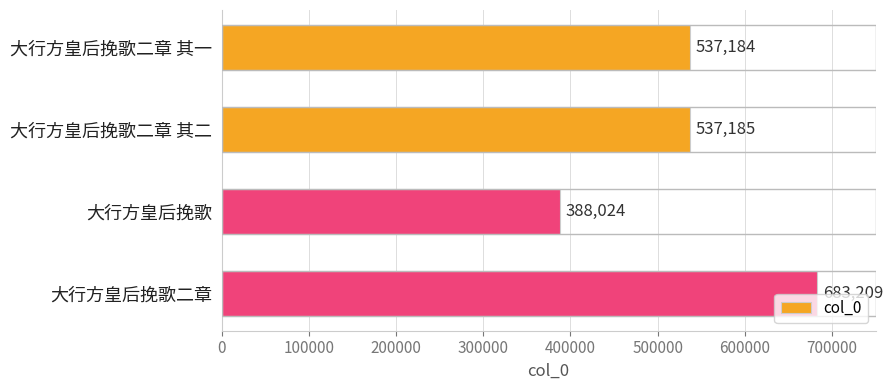

Between 大行方皇后挽歌 and 大行方皇后挽歌二章, which is larger?

大行方皇后挽歌二章